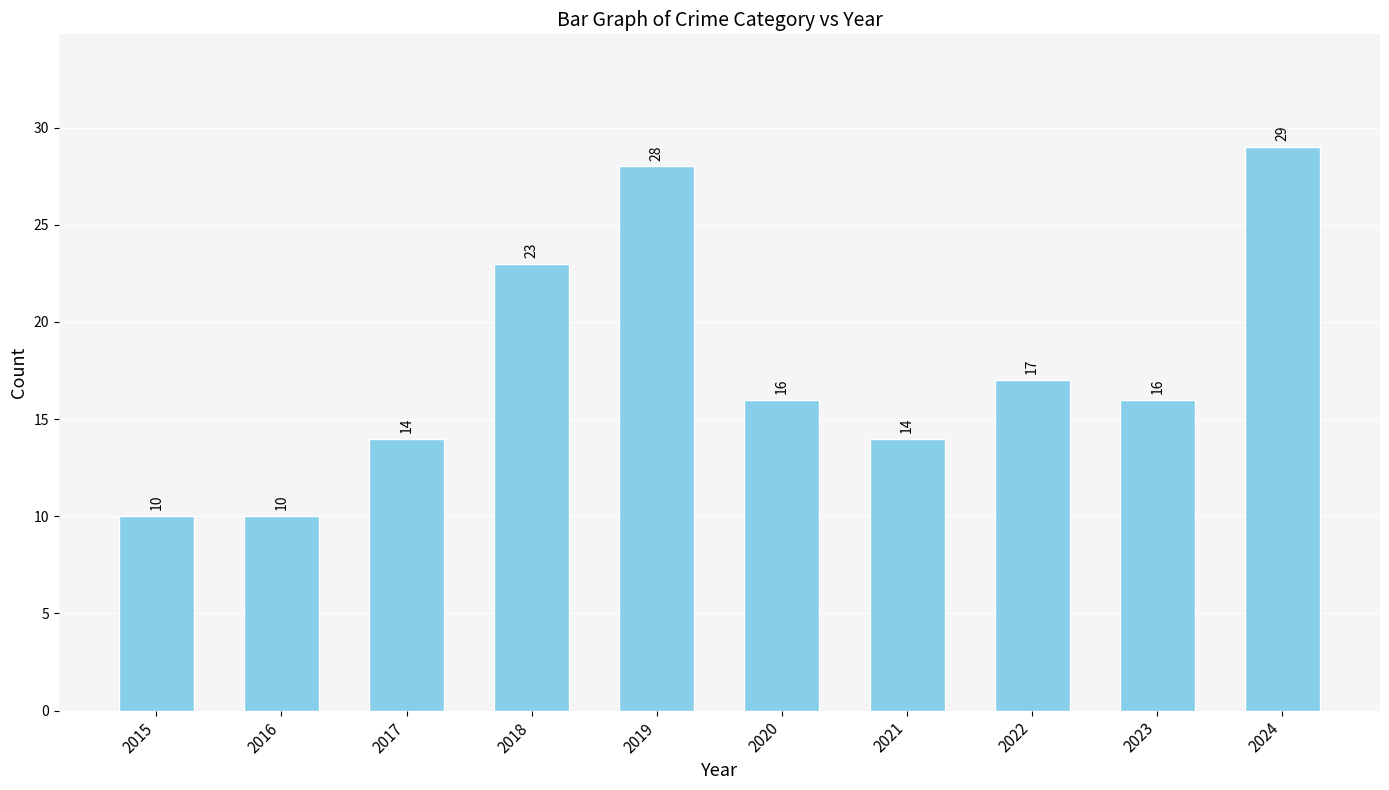

Count the values in the range 14 to 23.

6